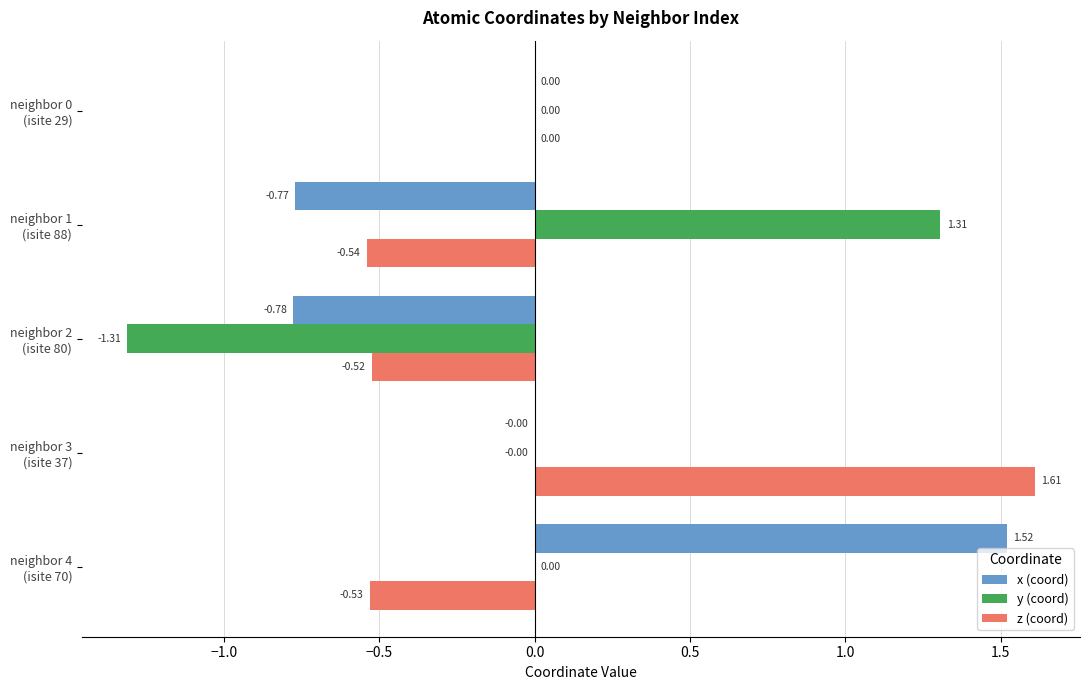

Which series has the largest total across all categories?

z (coord)